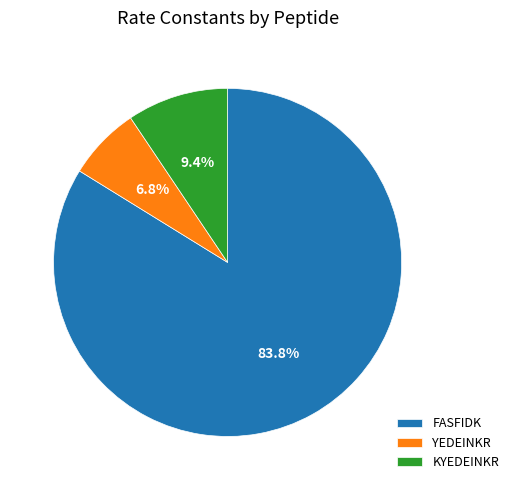

Which category has the smallest portion of the pie?

YEDEINKR